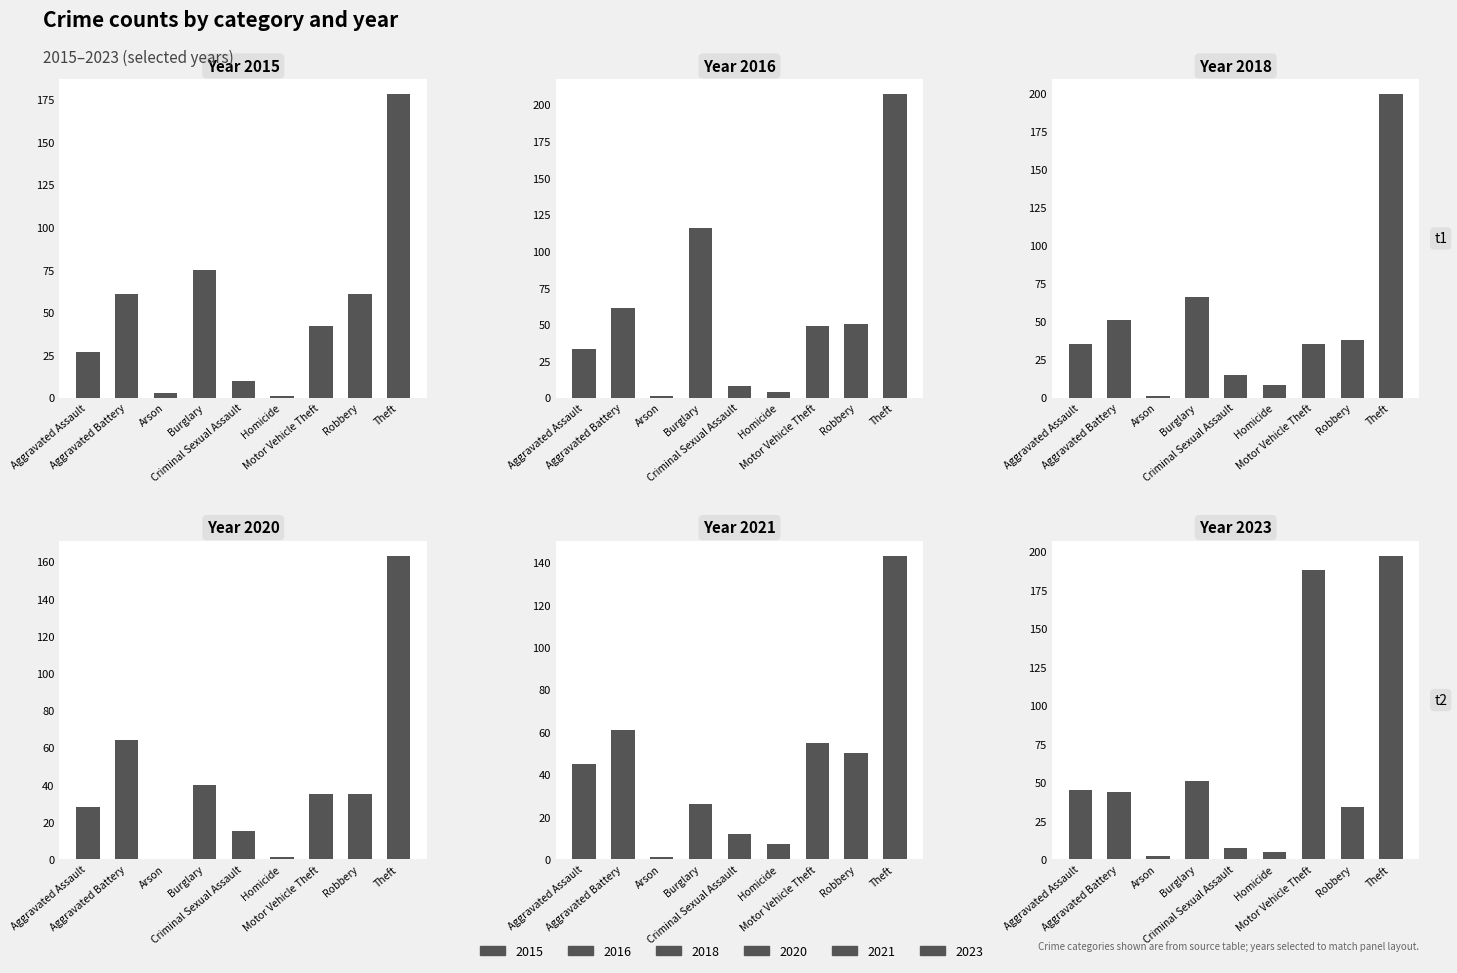

The value of 2023 at Motor Vehicle Theft is 245. True or false?

False